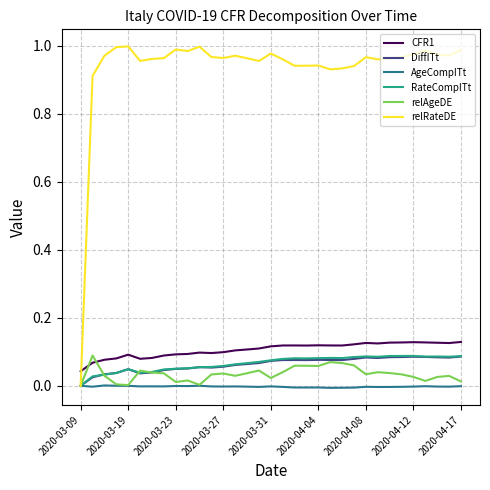

True or false: RateCompITt and CFR1 intersect in this chart.

False